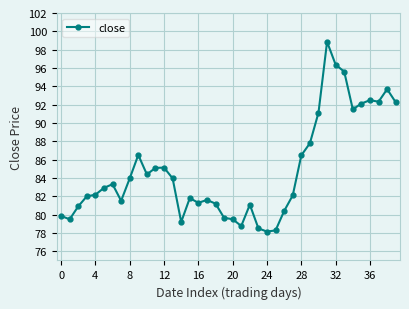

What is the value of the 34th point from the left?

95.6